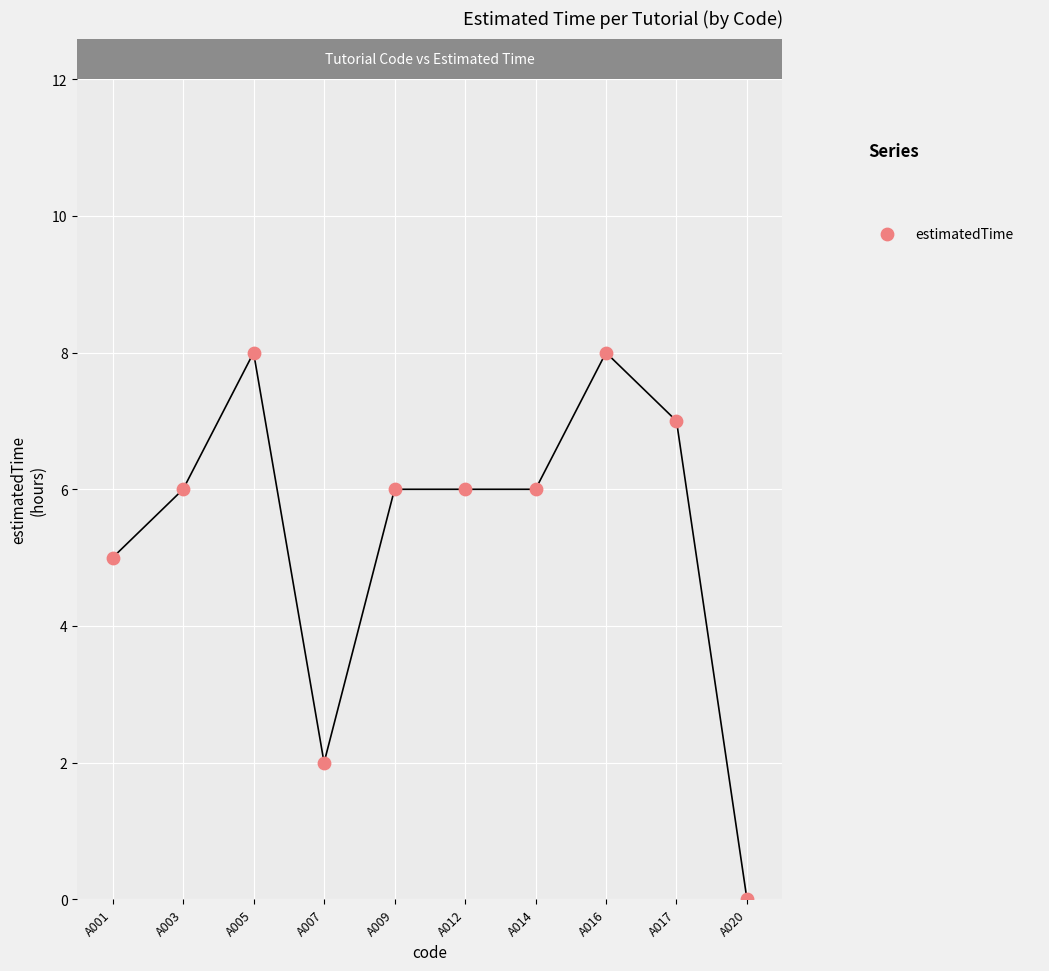

Which has a higher value, A003 or A014?

A003